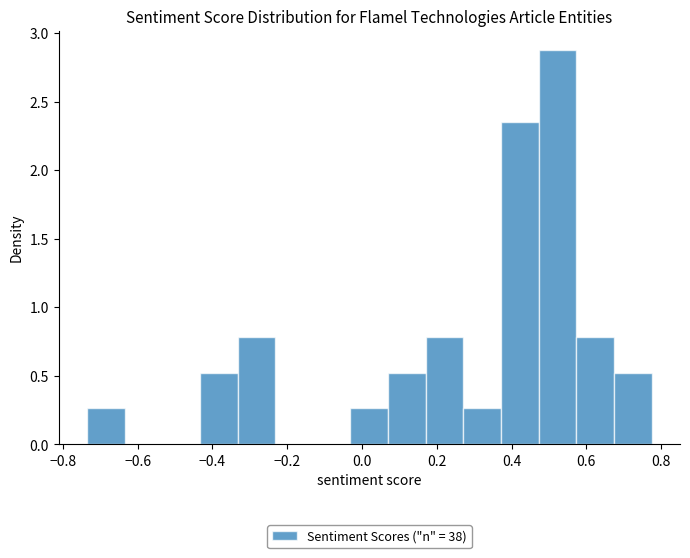

Reading left to right, list every bar in this chart as the range it spans on the x-axis followed by its height. Neither the bar edges nor the heights are printed on the chart, so give them approximately, as read against the axes.

-0.74 to -0.64: 0.25
-0.64 to -0.54: 0
-0.54 to -0.44: 0
-0.44 to -0.34: 0.50
-0.34 to -0.24: 0.80
-0.24 to -0.14: 0
-0.14 to -0.04: 0
-0.04 to 0.06: 0.25
0.06 to 0.18: 0.50
0.18 to 0.28: 0.80
0.28 to 0.38: 0.25
0.38 to 0.48: 2.35
0.48 to 0.58: 2.85
0.58 to 0.68: 0.80
0.68 to 0.78: 0.50